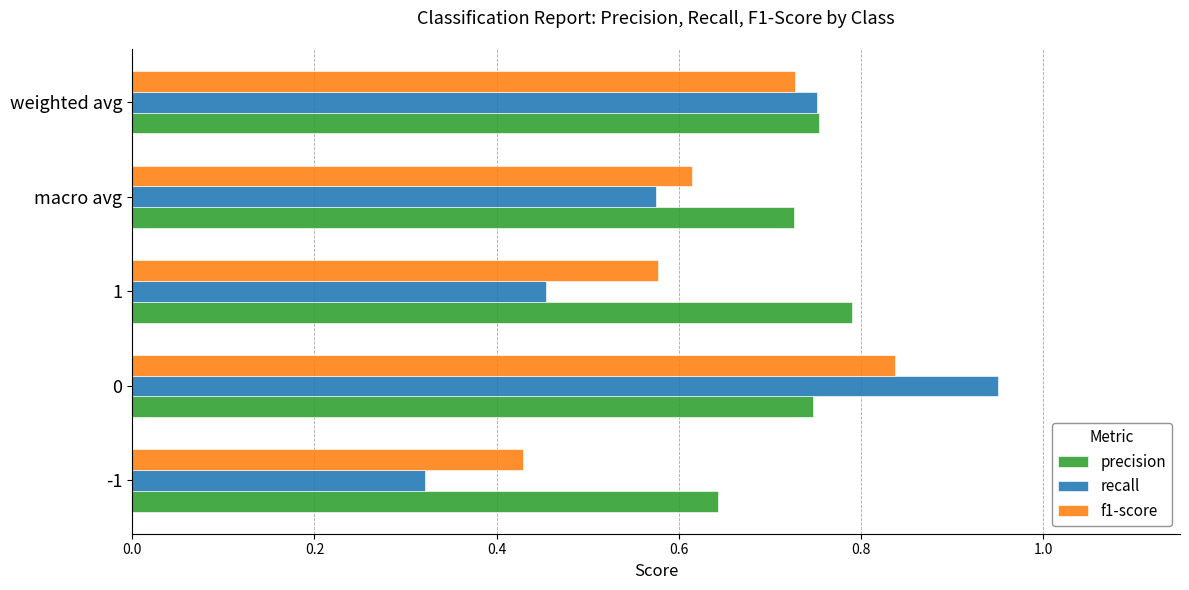

At 1, list the series in order from largest to smallest.

precision, f1-score, recall